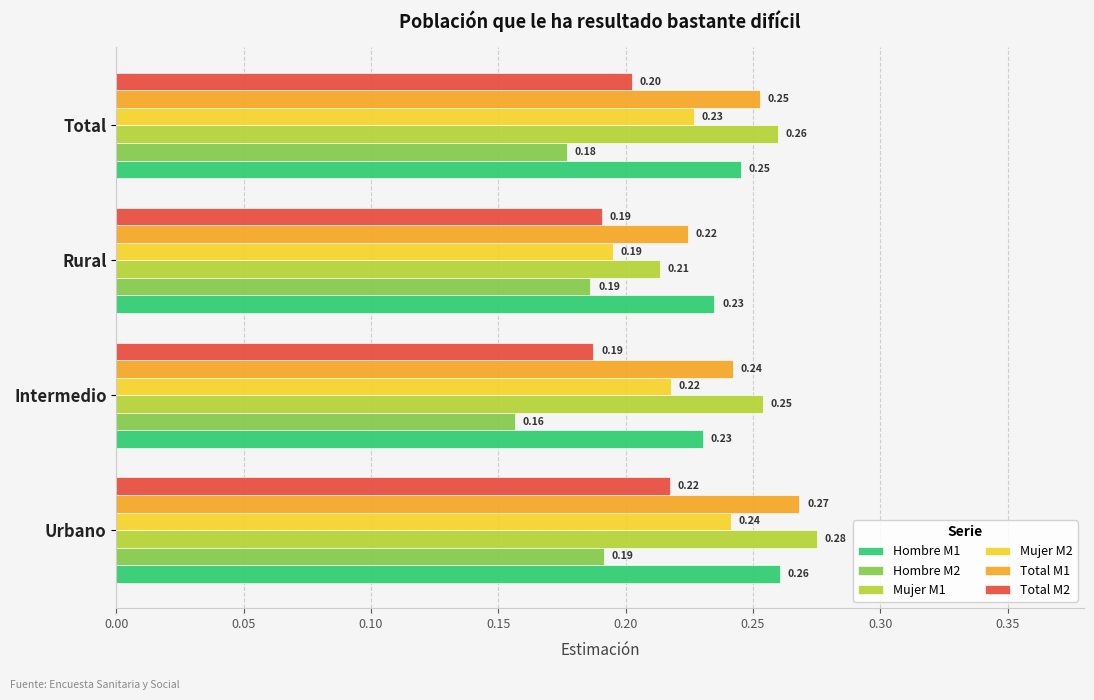

Which category has the highest value in the Hombre M1 series?

Urbano